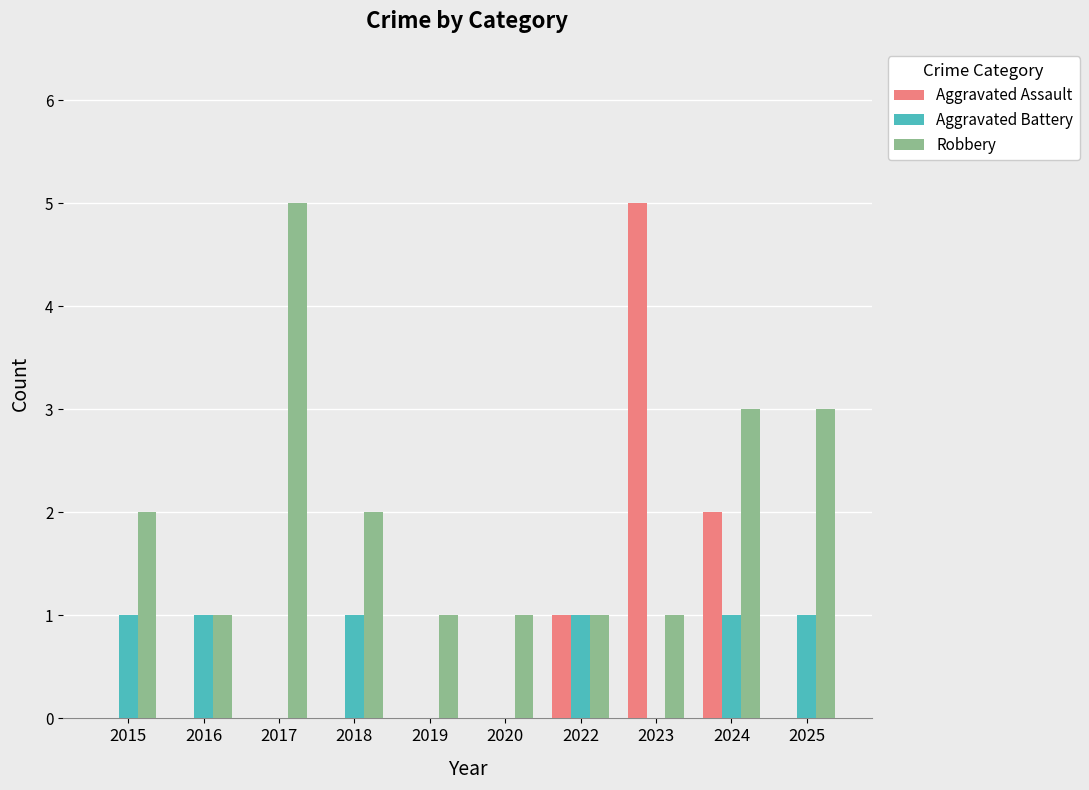

What are all the series names shown in the legend?

Aggravated Assault, Aggravated Battery, Robbery